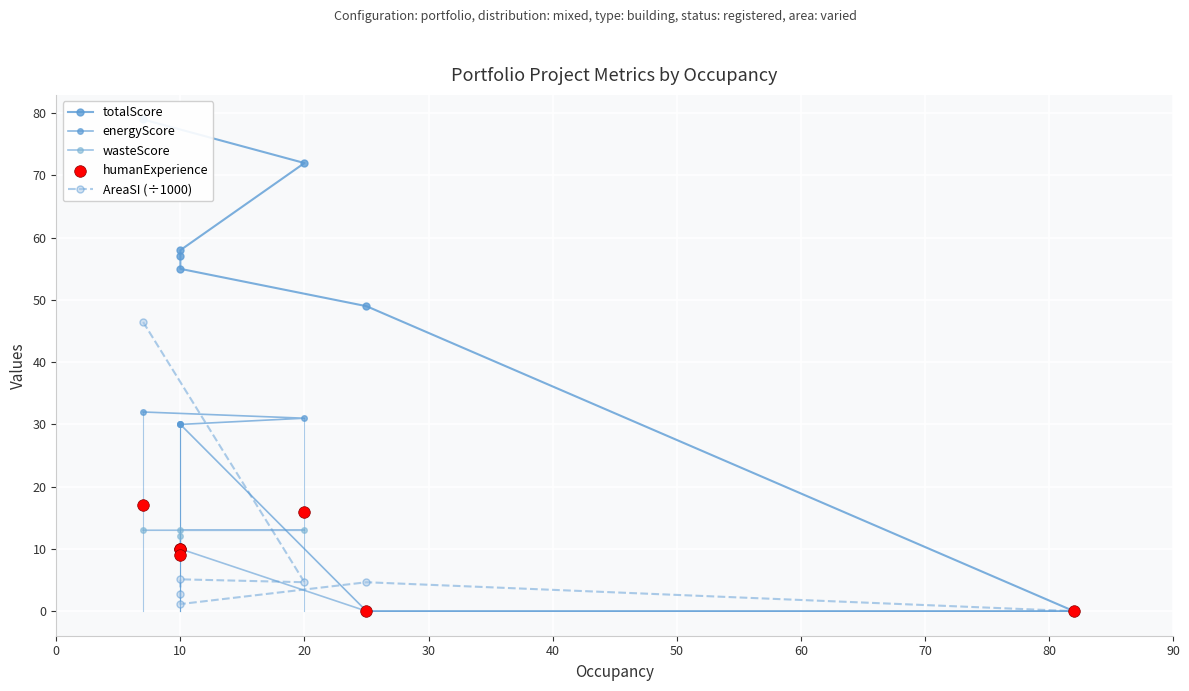

Which series has the largest Y range (max minus min)?

totalScore